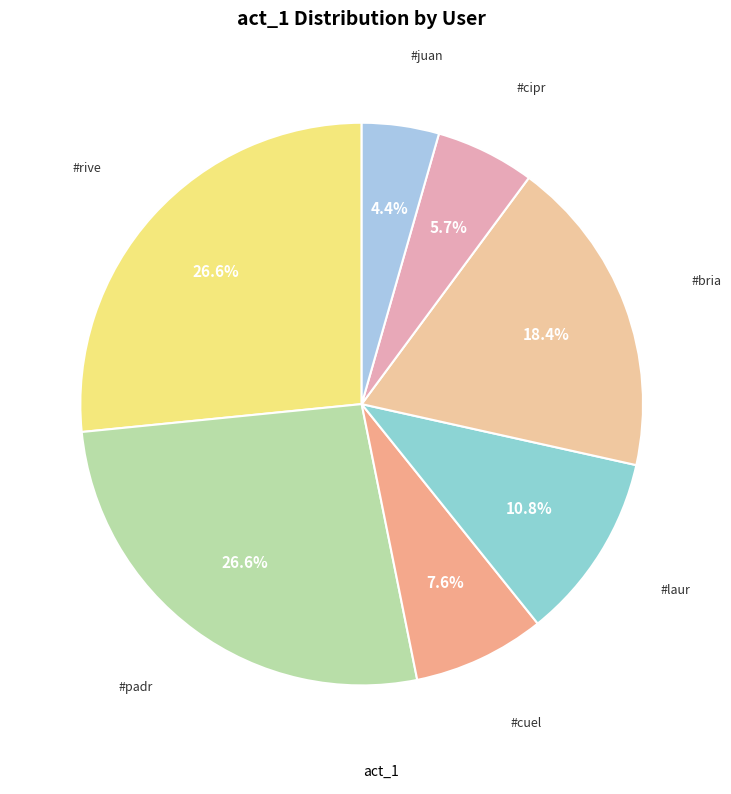

Count the number of slices in the pie.

7